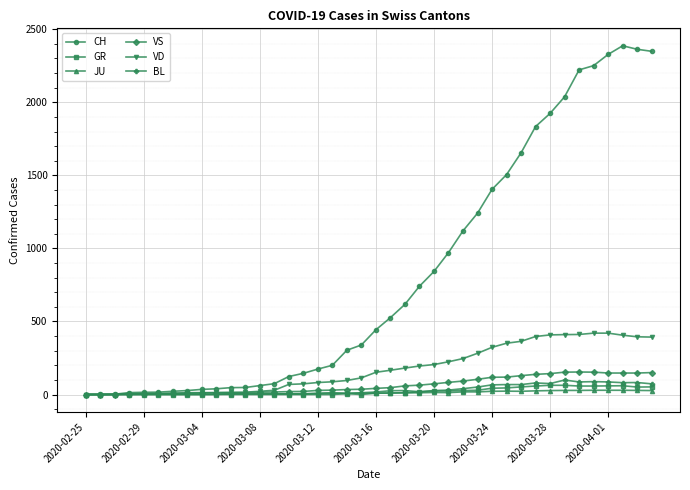

Which series has the largest total across all categories?

CH